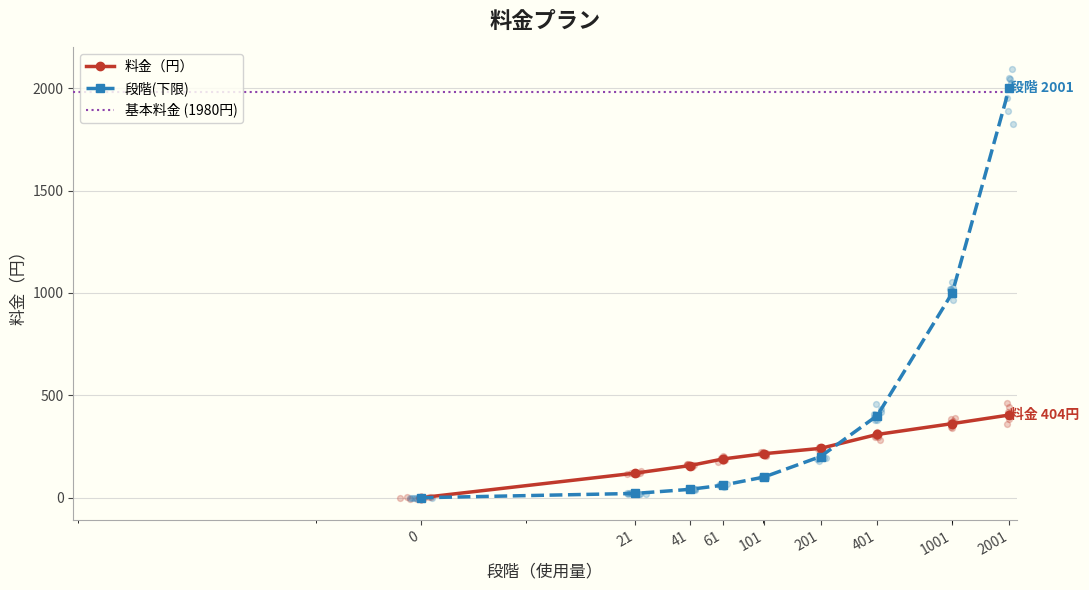

At which category is the sum across all series the highest?

2001